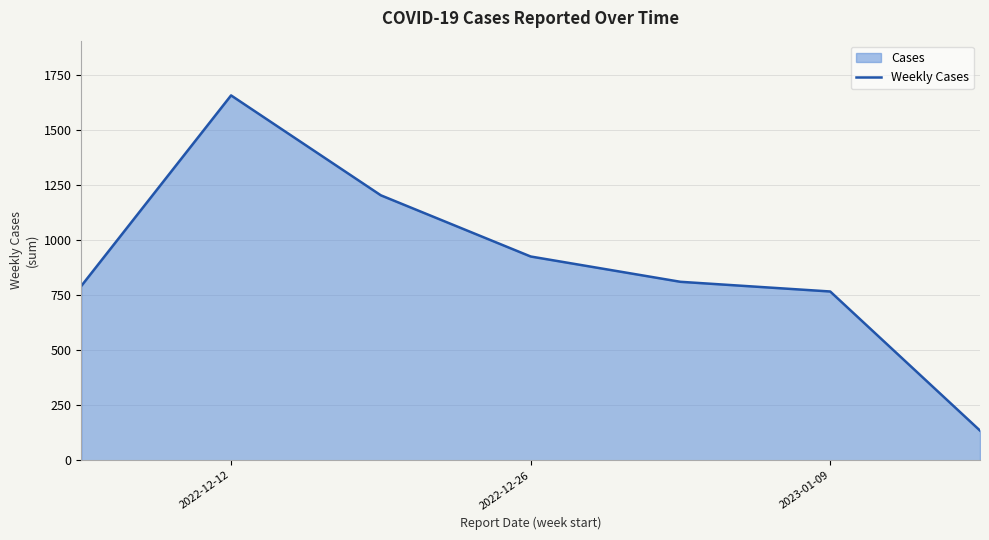

Reading left to right, list all the values displayed in this chart.

792	1658	1204	926	811	767	135